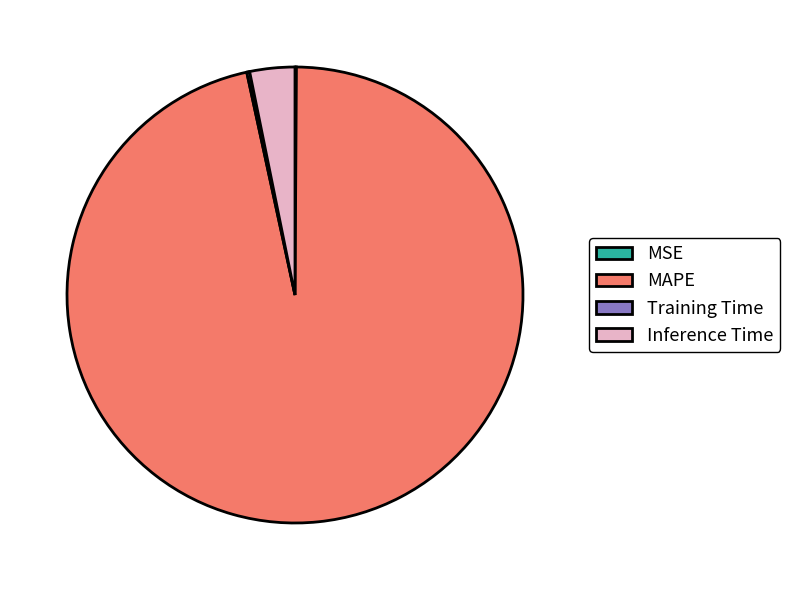

Is it true that MAPE is 84% of the pie?

False